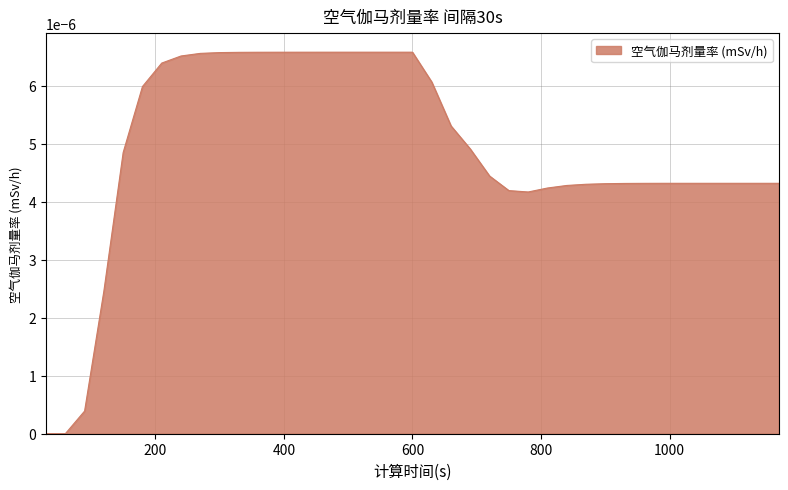

Rank the categories by value from lowest to highest.

30, 60, 90, 120, 780, 750, 810, 840, 870, 900, 930, 960, 1020, 990, 1050, 1080, 1110, 1140, 1170, 720, 150, 690, 660, 180, 630, 210, 240, 270, 300, 330, 360, 390, 420, 450, 480, 510, 540, 570, 600